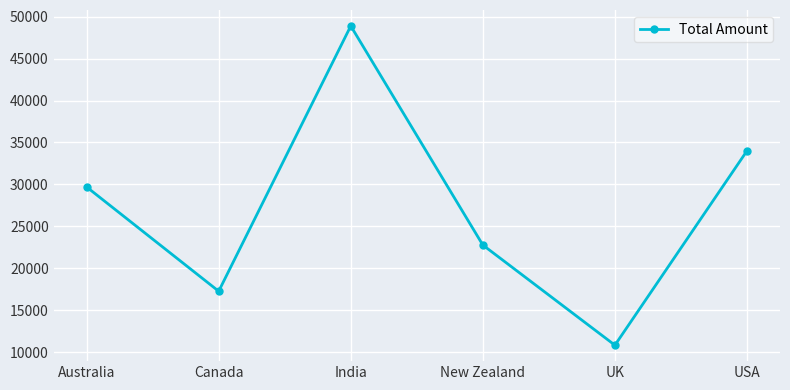

What value does the data have at India?

48881